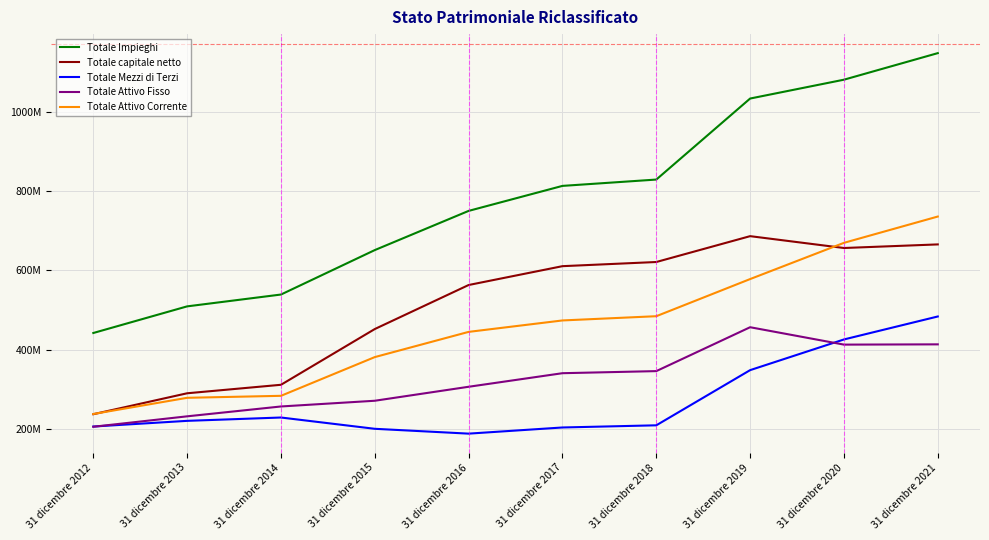

What is the value of the Totale capitale netto point at the 7th from the left?

621328000